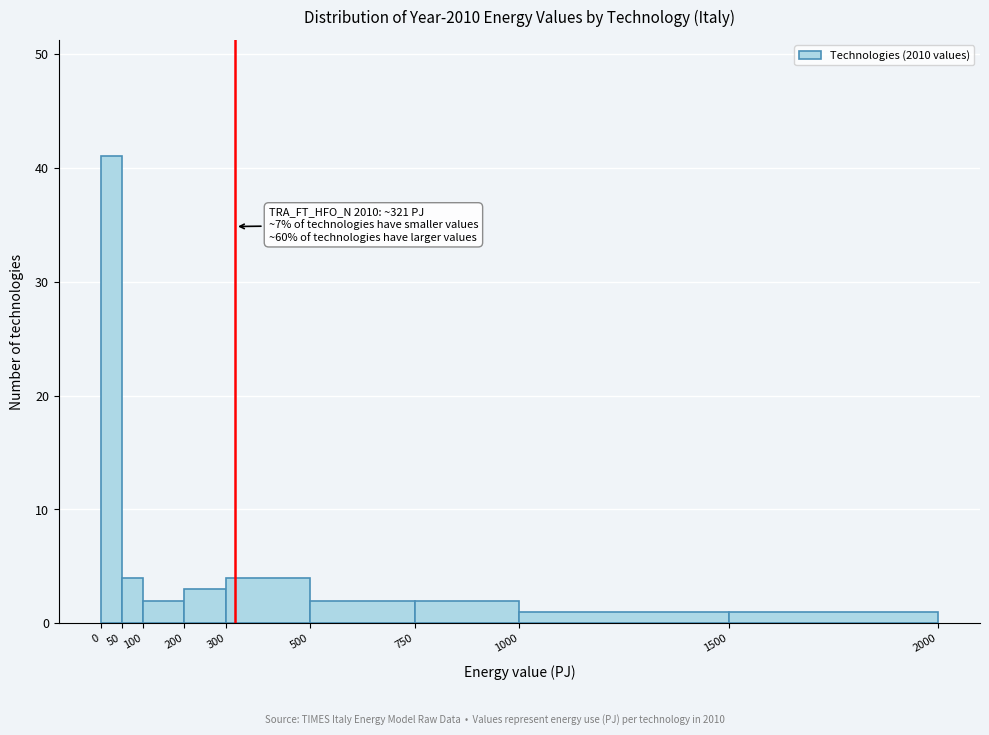

Over which range of the x-axis is the bar tallest?

0 to 50